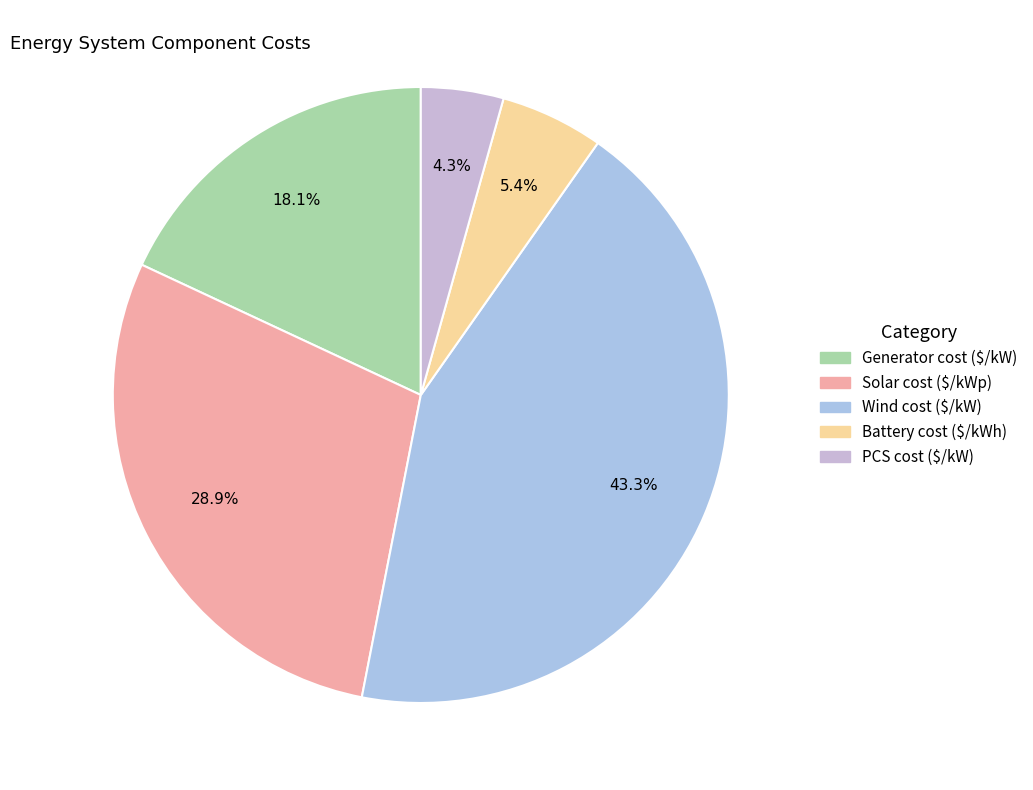

To the nearest percent, what is the difference between the Generator cost ($/kW) and Wind cost ($/kW) slice percentages?

25%